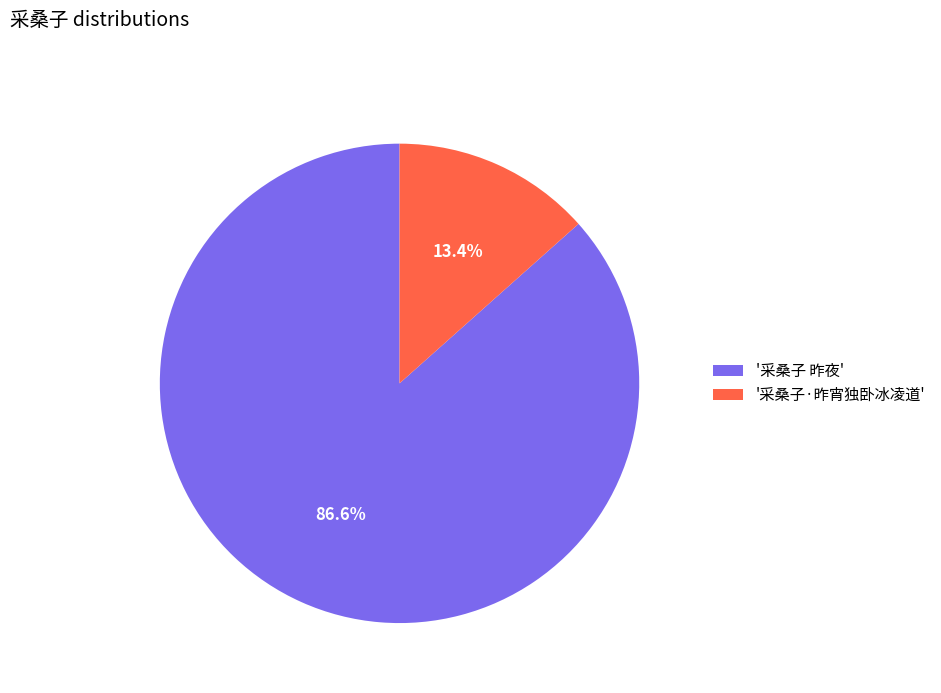

Between '采桑子 昨夜' and '采桑子·昨宵独卧冰凌道', which is larger?

'采桑子 昨夜'